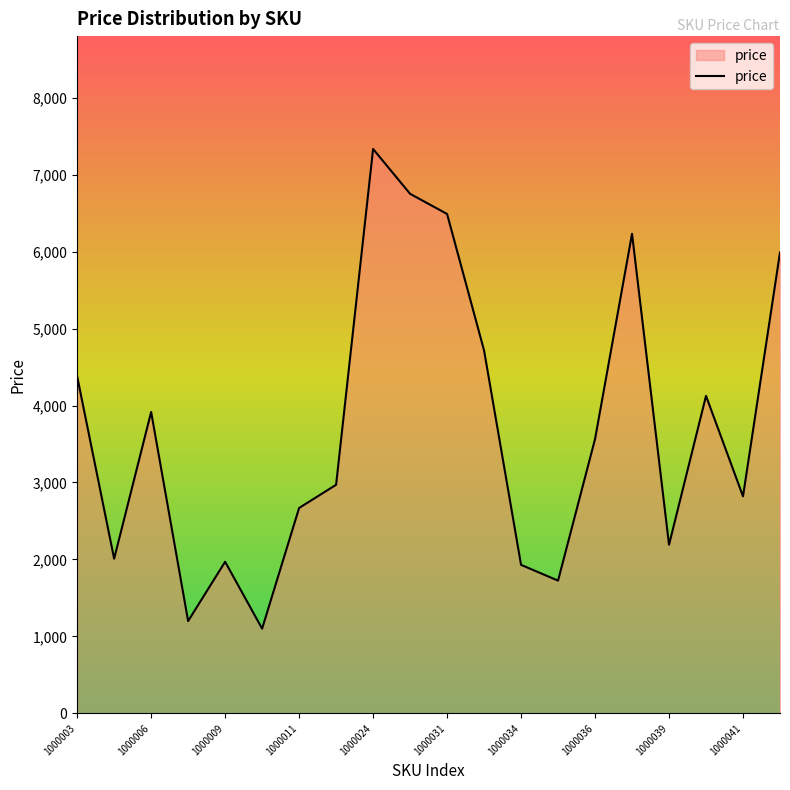

What is the difference between the maximum and minimum values?

6231